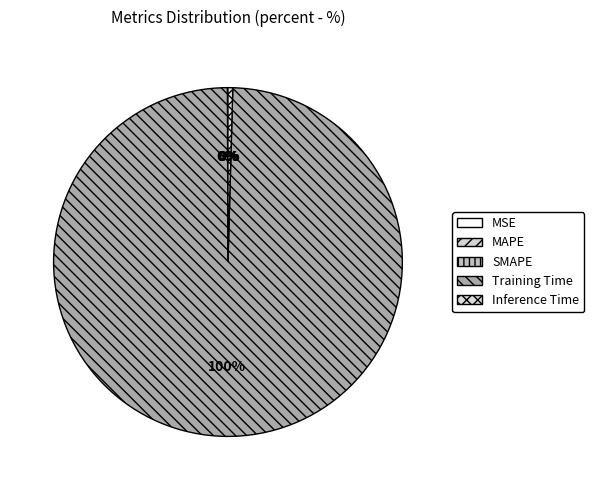

How many segments does this pie chart have?

5